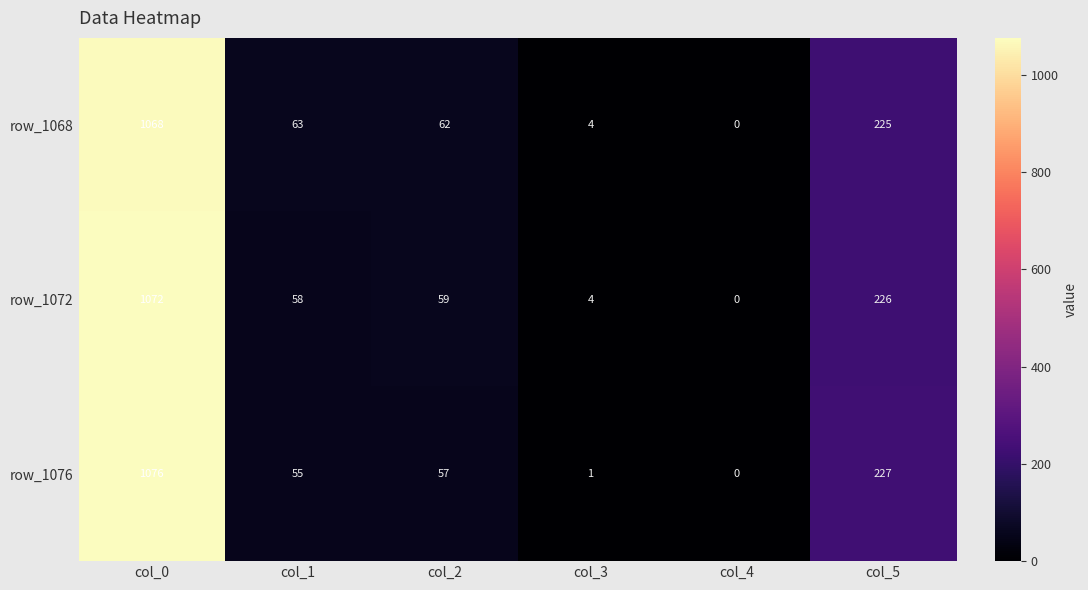

Rank the series by their average value, from highest to lowest.

row_1068, row_1072, row_1076